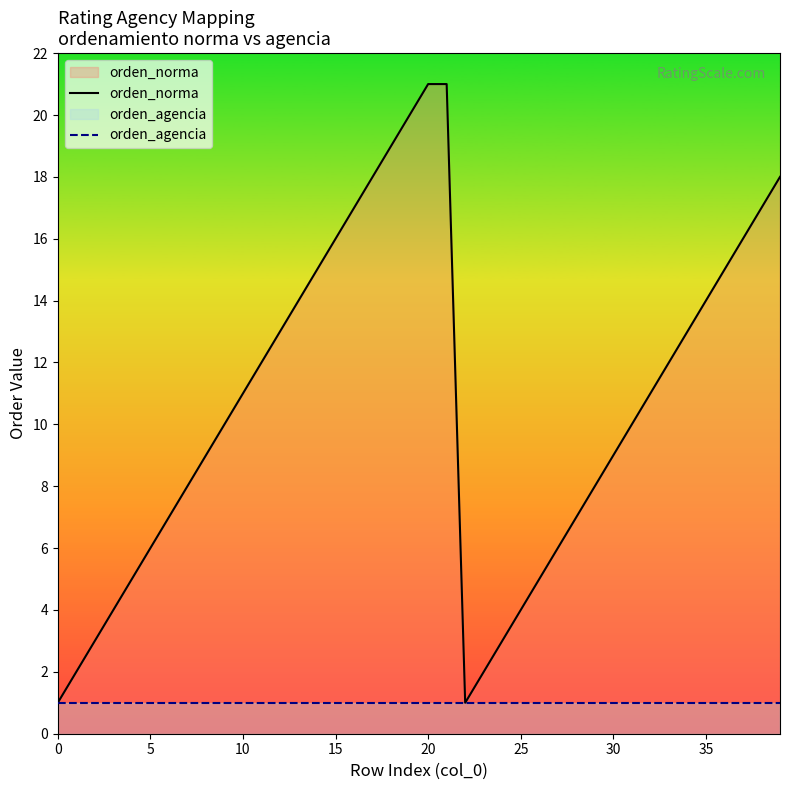

What are all the series names shown in the legend?

orden_norma, orden_agencia